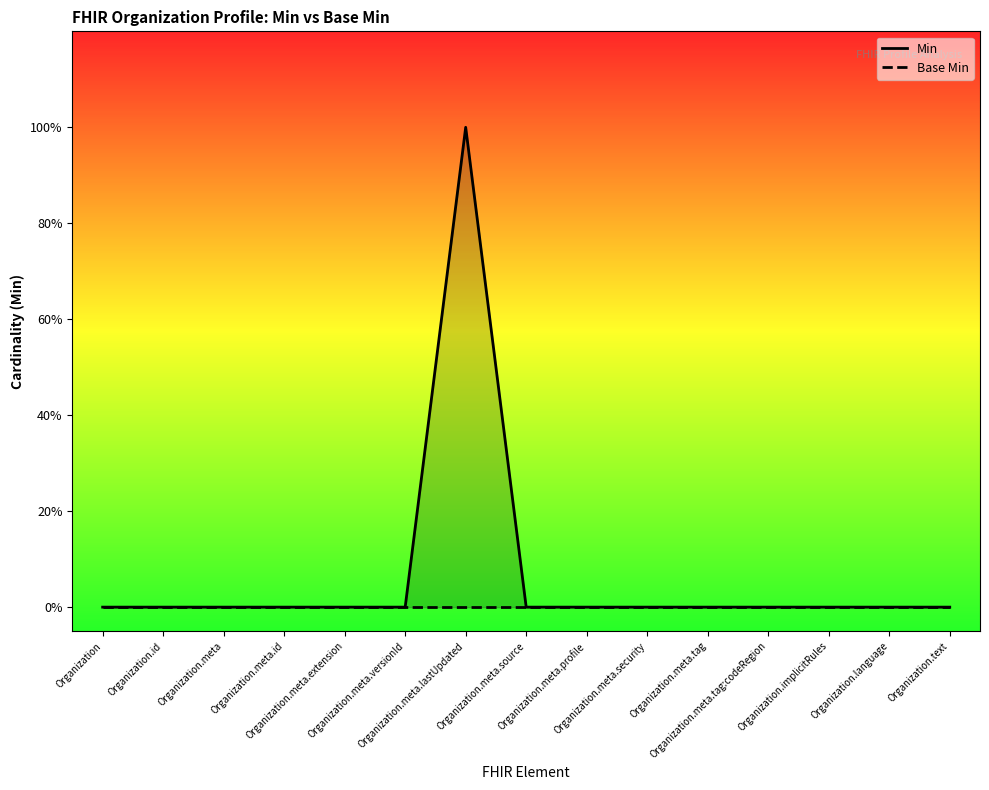

True or false: Base Min and Min cross at least once.

False